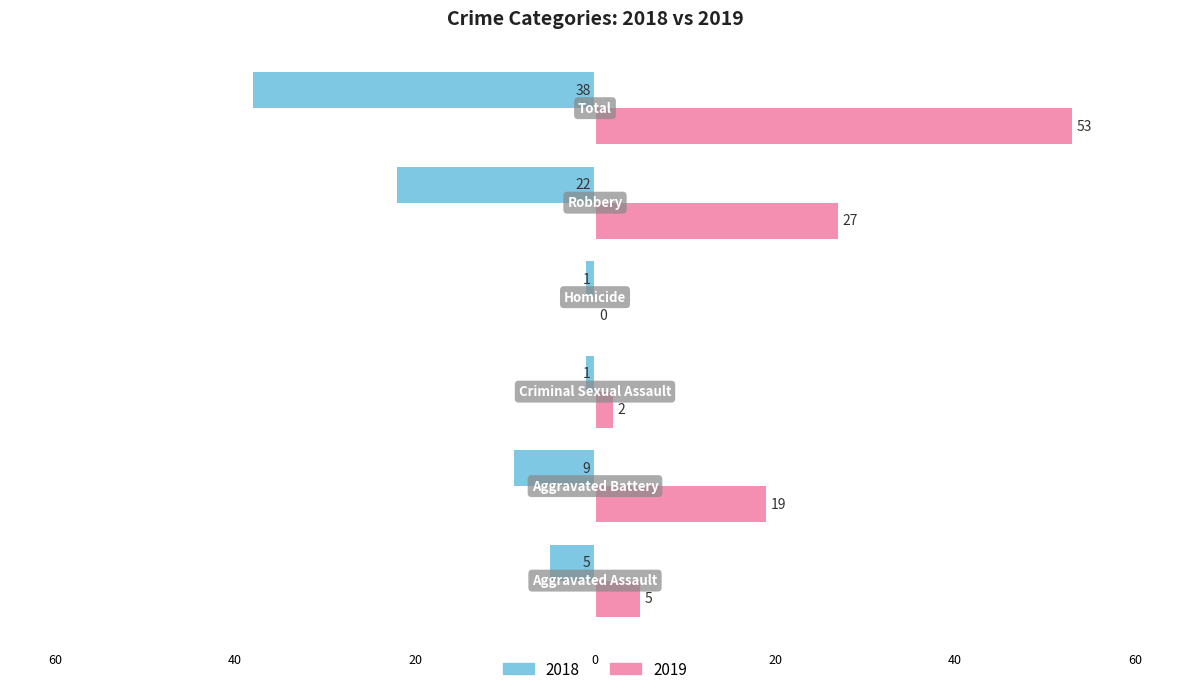

What are all the series names shown in the legend?

2018, 2019